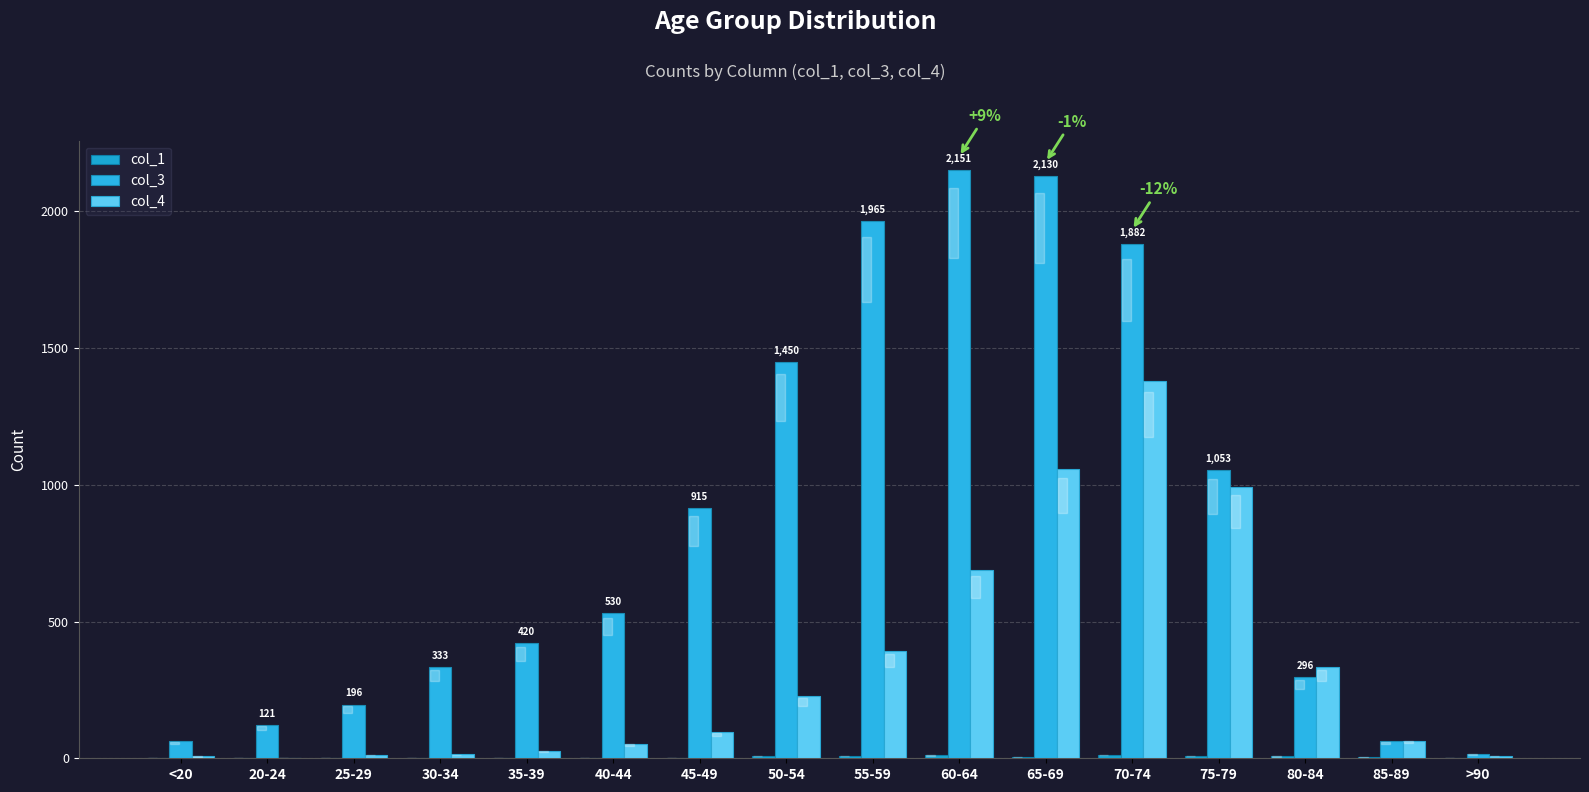

The col_4 series shows 1057 at 65-69. True or false?

True